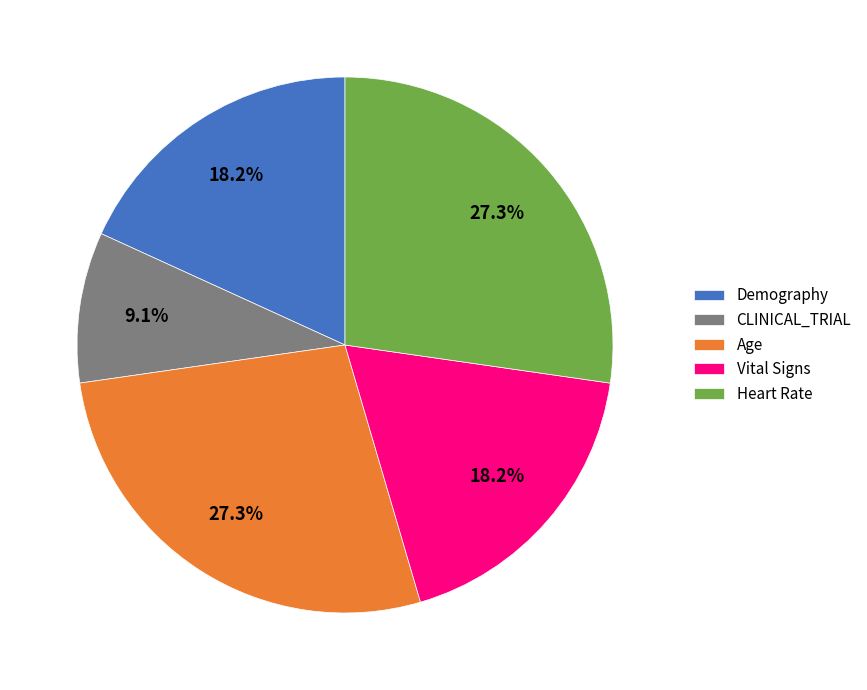

True or false: Heart Rate accounts for 27% of the total.

True